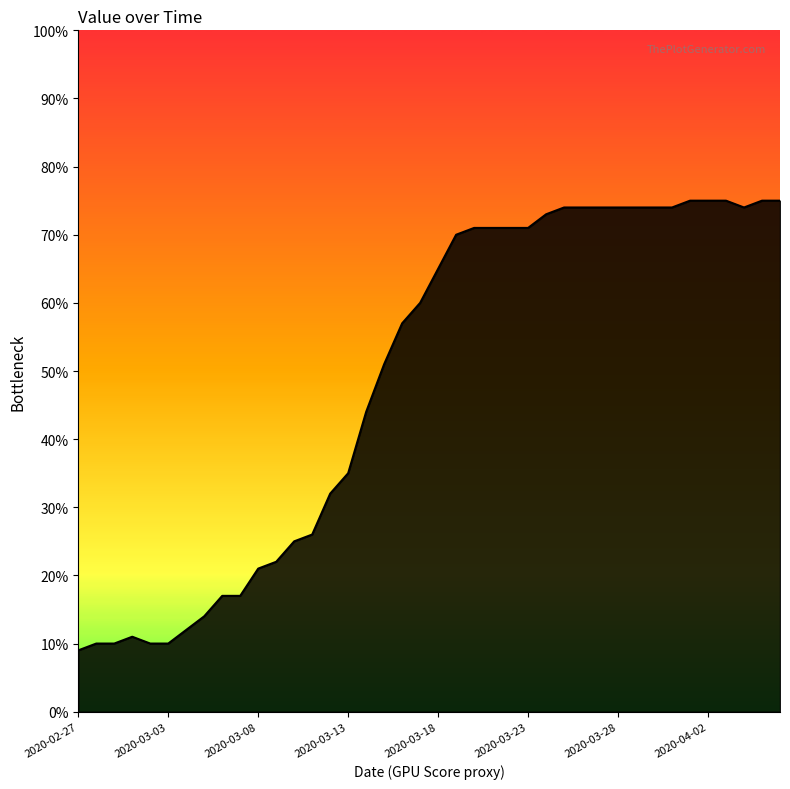

What is the difference between the maximum and minimum values?

66